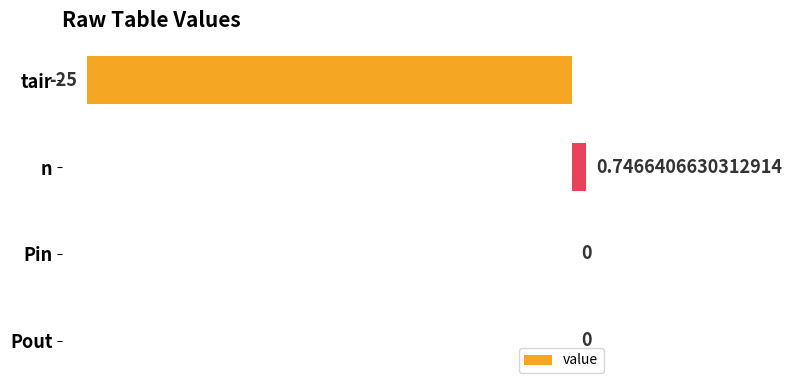

Which label corresponds to the largest value in the chart?

n